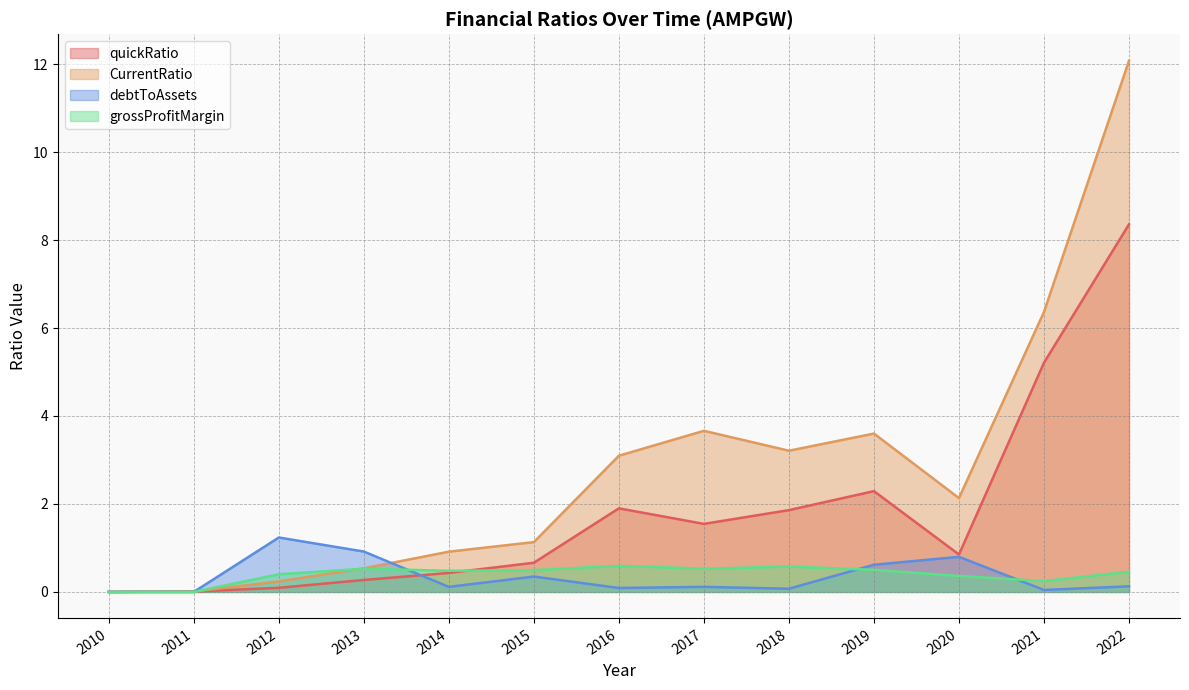

At how many categories does at least one series exceed 3?

6